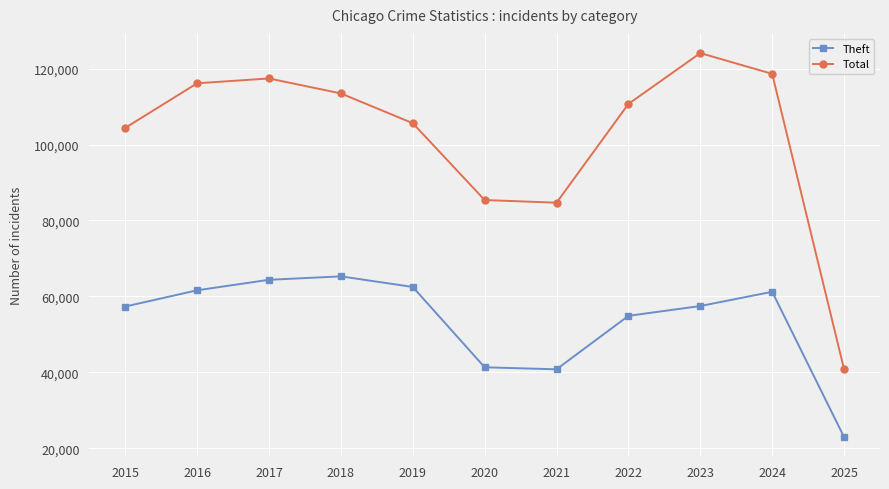

Is the value of Total at 2023 greater than the value of Theft at 2019?

Yes